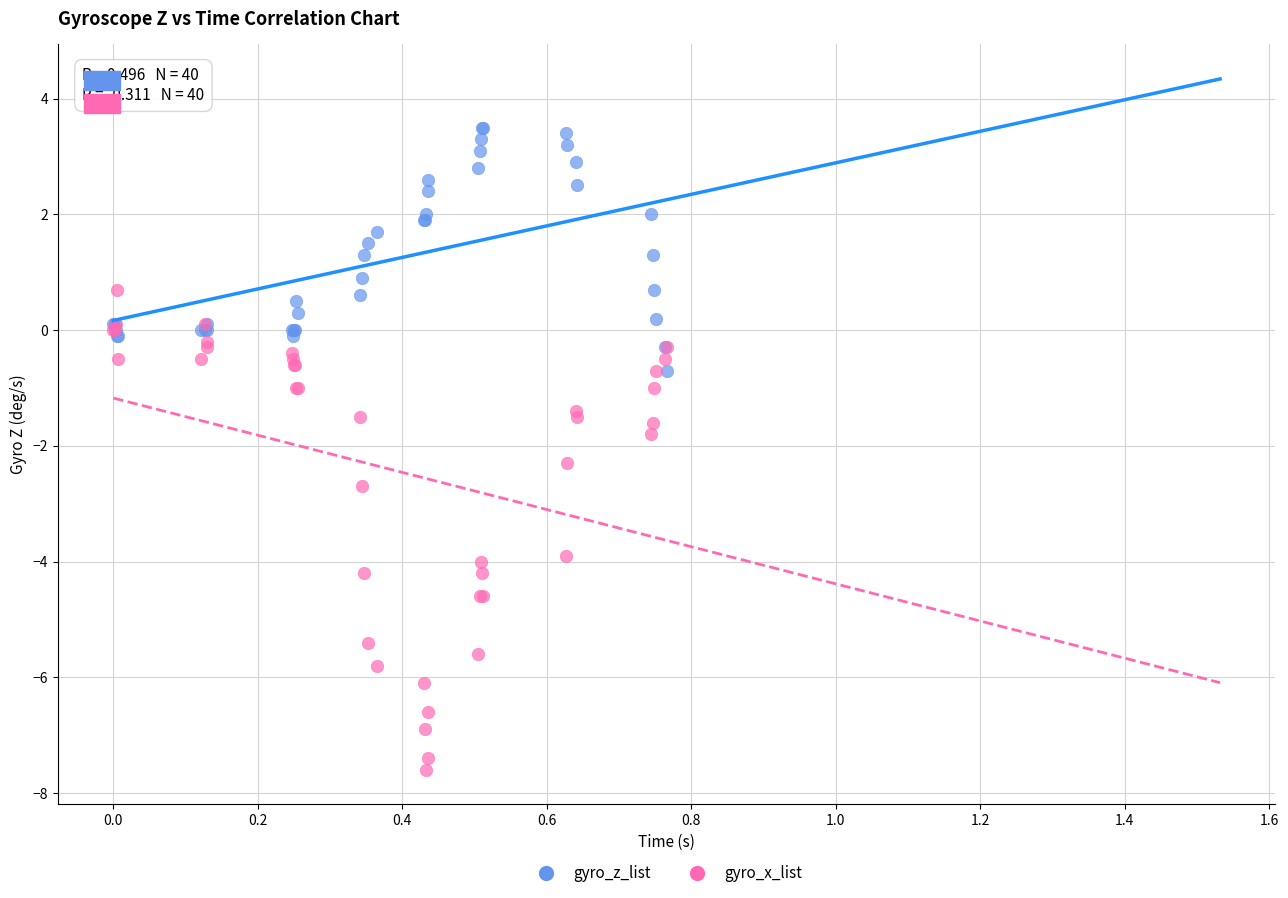

What are all the series names shown in the legend?

gyro_z_list, gyro_x_list